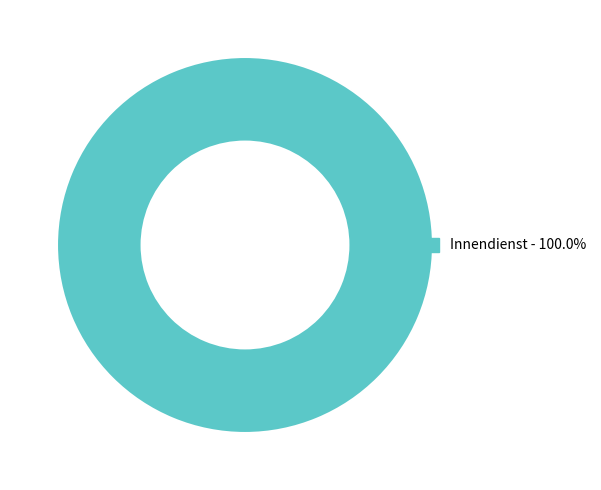

Is there any slice that represents more than half of the pie?

Yes